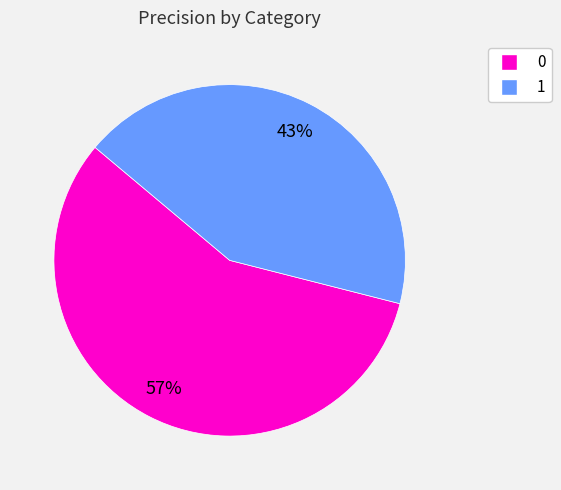

Combined, do 0 and 1 account for over 50%?

Yes